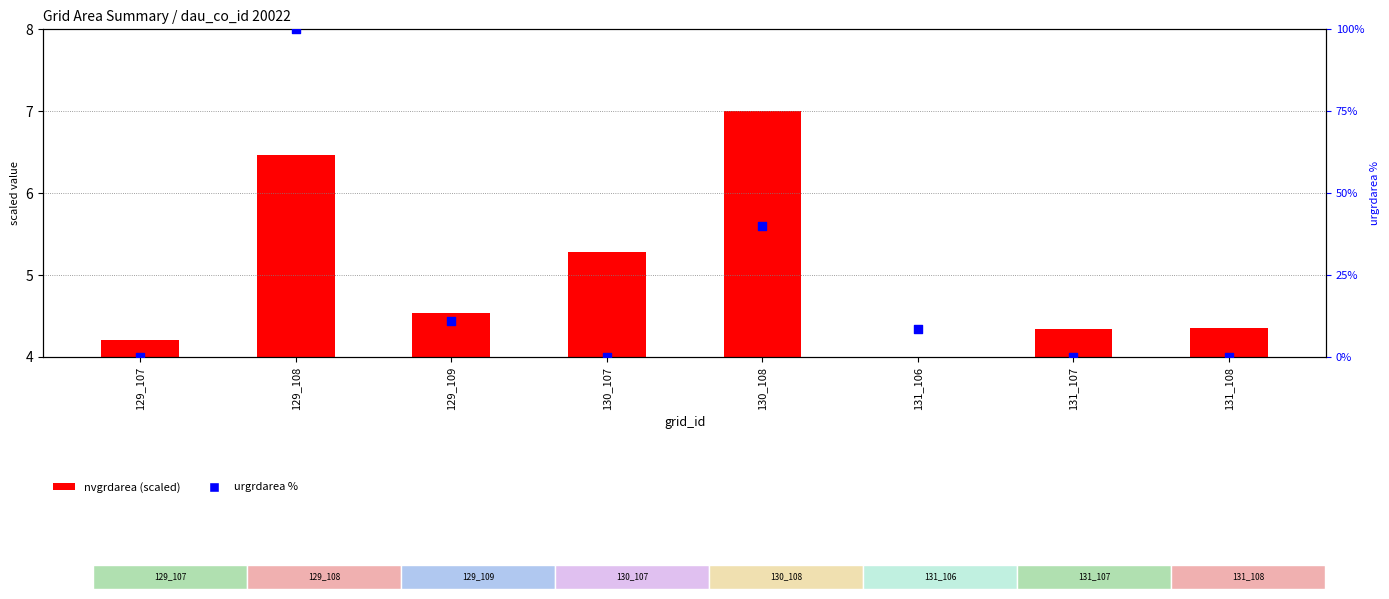

Which series contains the lowest Y value?

urgrdarea %